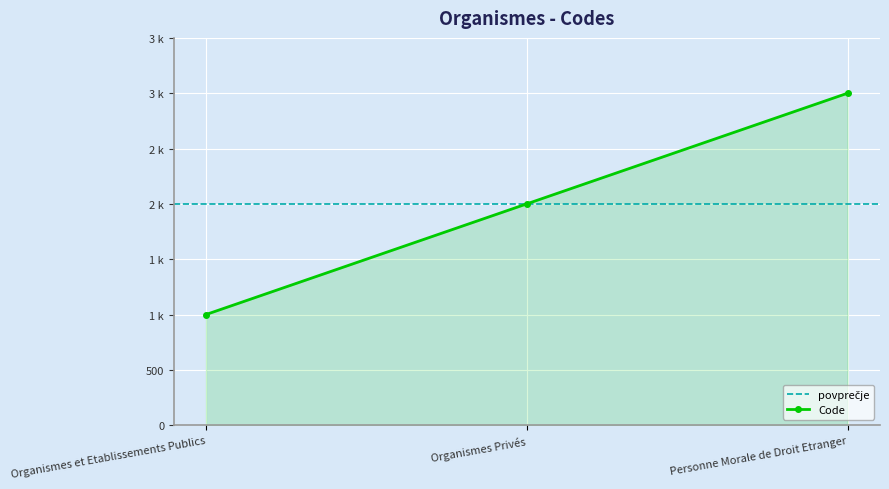

How many data points are less than 2000?

1